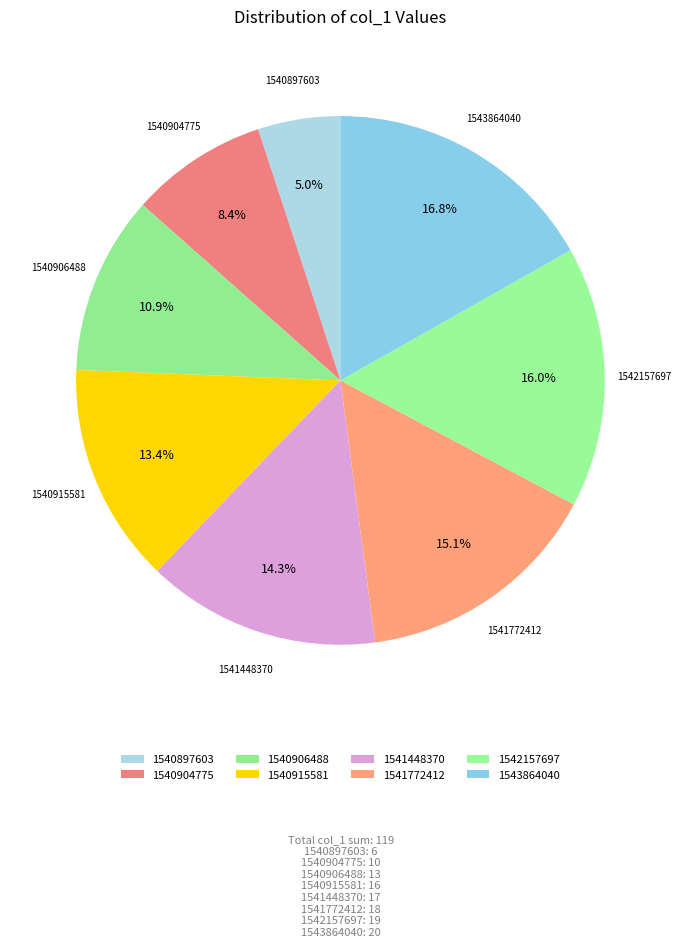

How many segments does this pie chart have?

8